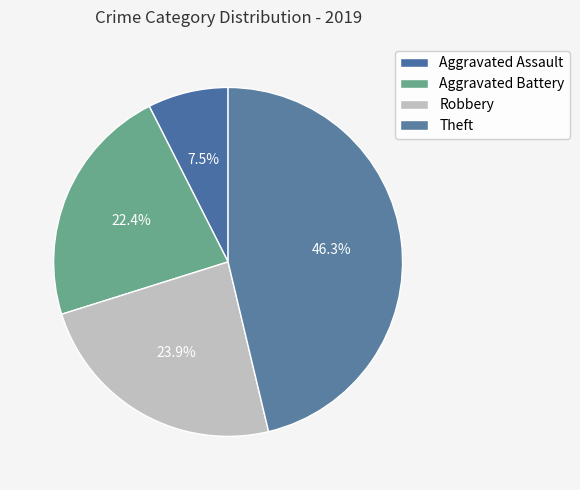

To the nearest percent, what portion does Aggravated Battery represent?

22%